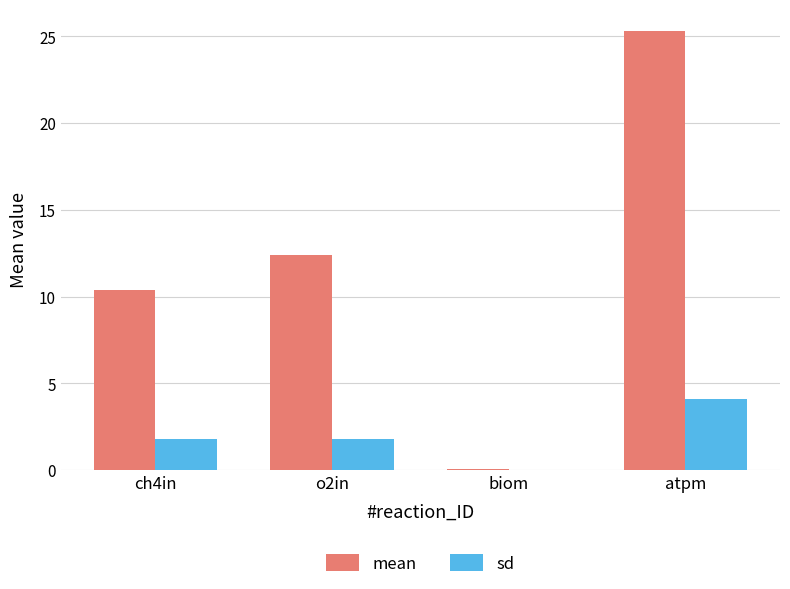

How many categories are shown in the chart?

4